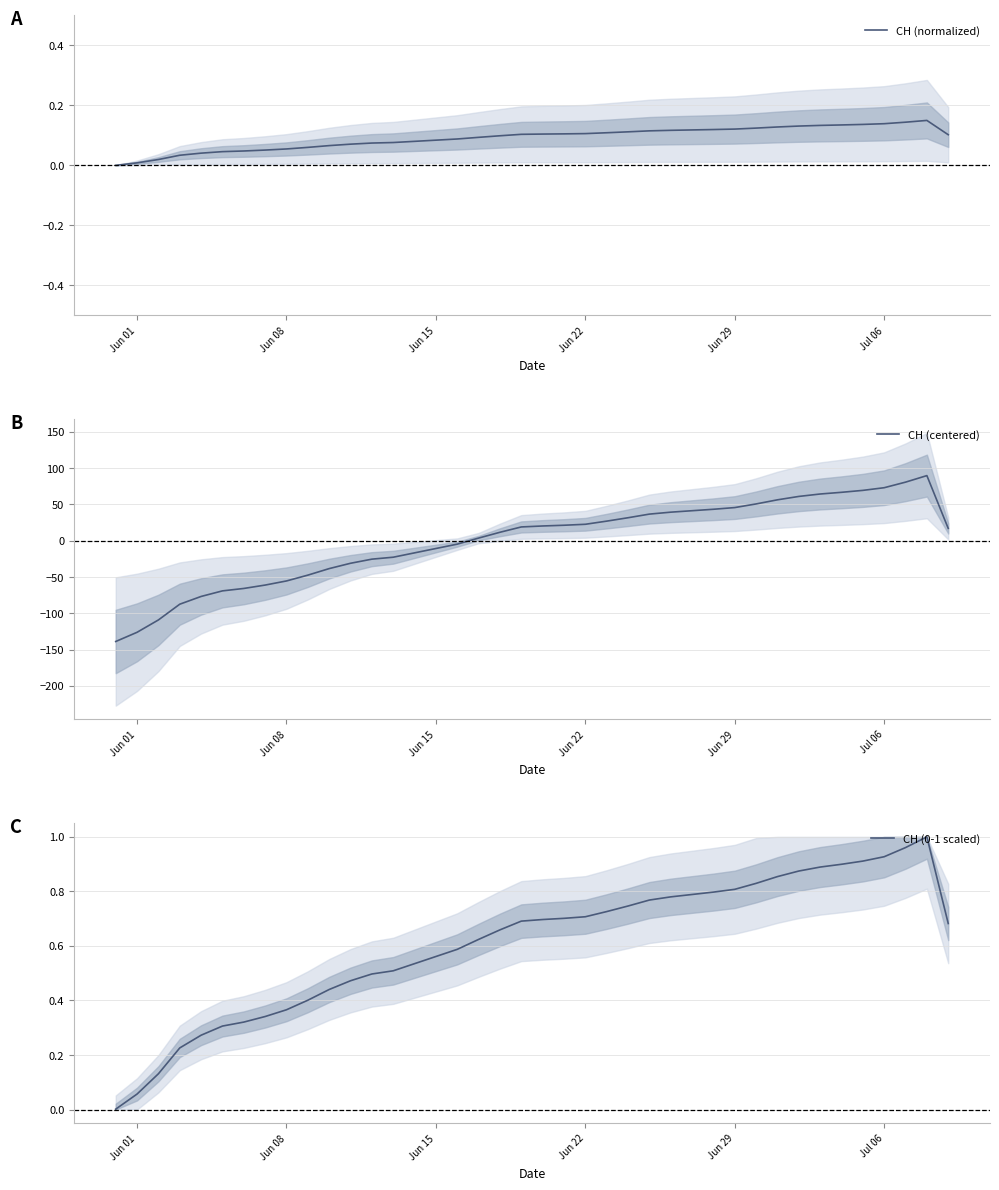

What is the label of the 40th point from the right?

Jun 01